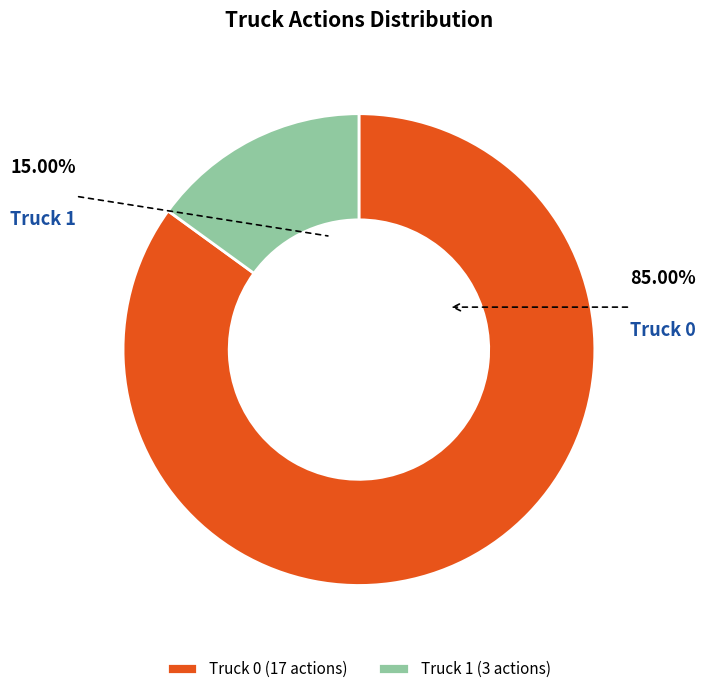

Which slice is the largest?

Truck 0